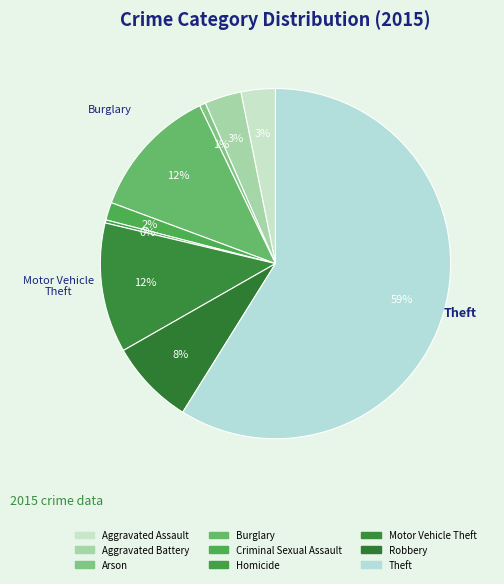

What percentage is the Theft slice, to the nearest percent?

59%